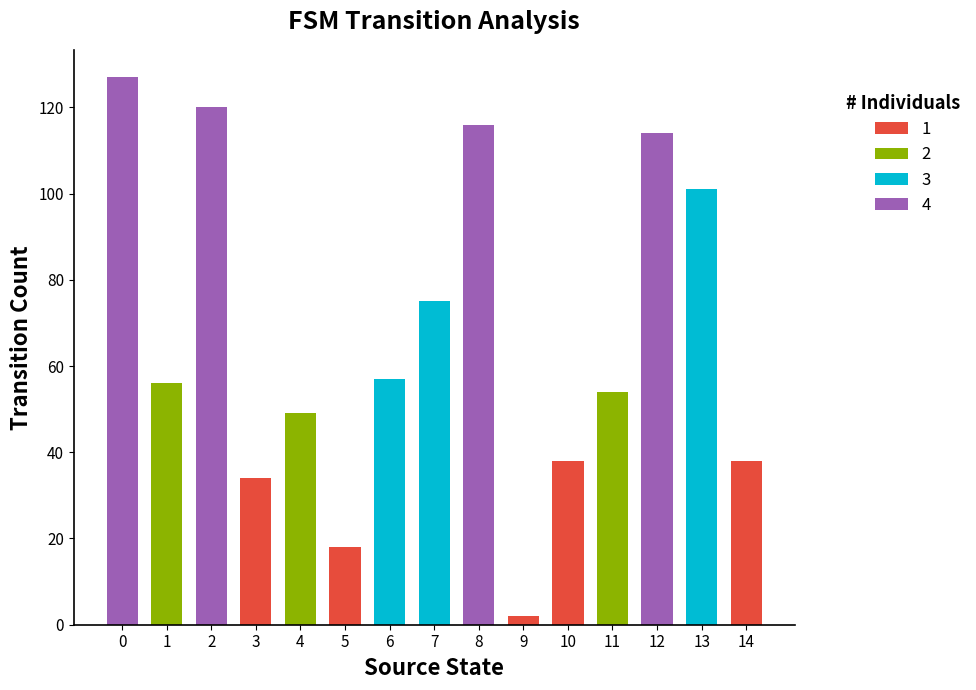

The value of 1 at 0 is 0. True or false?

True